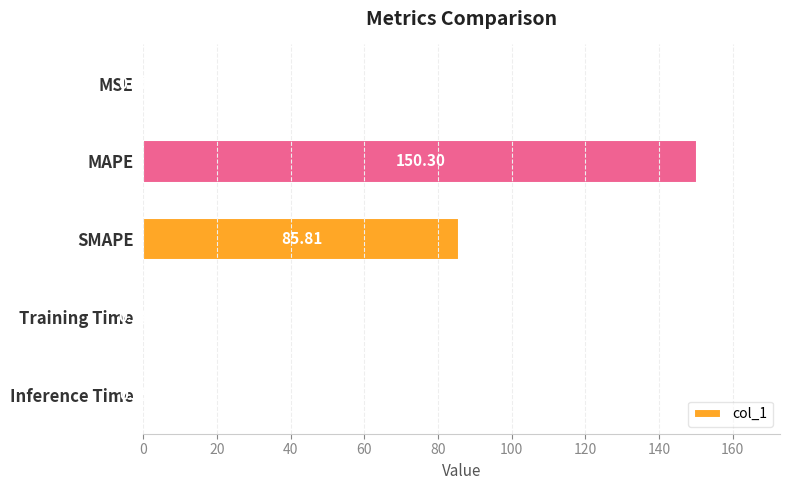

At which label is the value closest to 75?

SMAPE